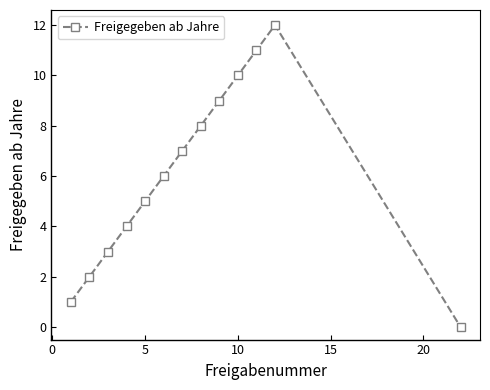

What is the greatest value displayed?

12